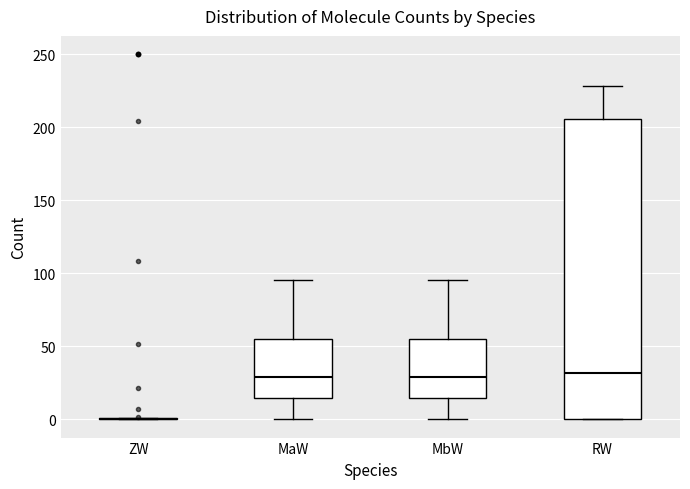

Reading left to right, transcribe this box plot: for each box, give where its median line is, the range the box spans, and where its two whiskers end, as read against the y-axis. The values are not printed on the chart, so give them approximately, as read against the axis.

ZW: box collapsed to a line at 0, whiskers 0 to 0
MaW: median 30, box 15 to 55, whiskers 0 to 95
MbW: median 30, box 15 to 55, whiskers 0 to 95
RW: median 30, box 0 to 205, whiskers 0 to 230